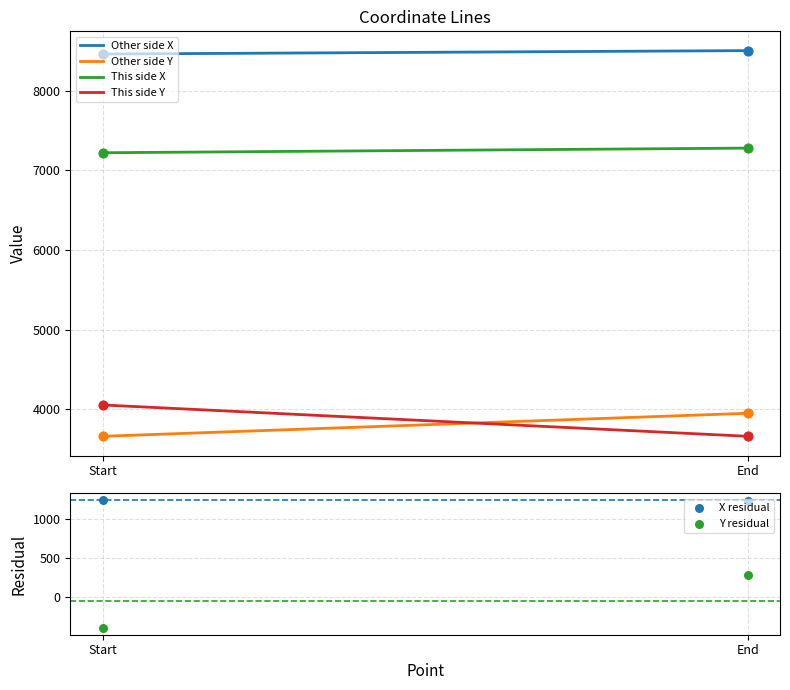

Which series has the largest total across all categories?

Other side X